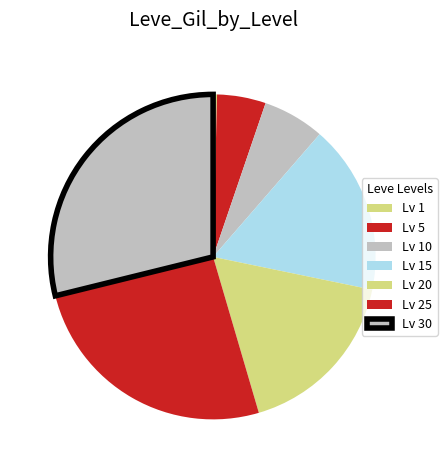

Count the number of slices in the pie.

7